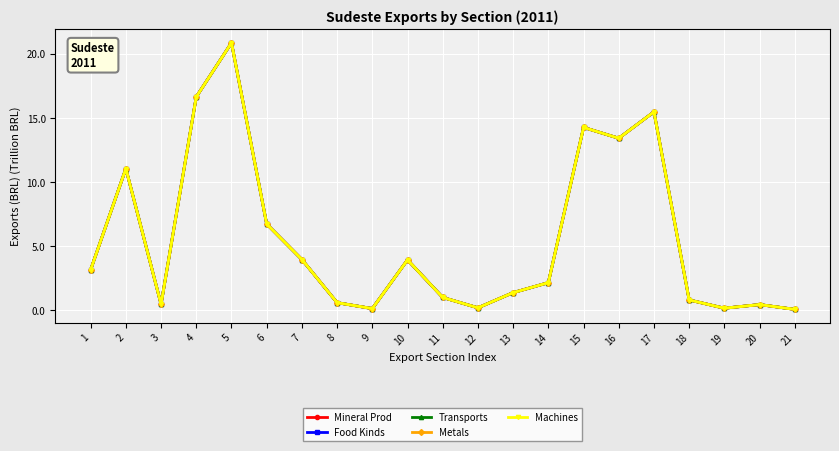

Reading left to right, what are all the values shown in this chart?

Mineral Prod: 3.2	11.1	0.5	16.7	20.9	6.7	4.0	0.6	0.1	3.9	1.0	0.2	1.4	2.1	14.3	13.4	15.5	0.8	0.1	0.4	0.1
Food Kinds: 3.2	11.1	0.5	16.7	20.9	6.7	4.0	0.6	0.1	3.9	1.0	0.2	1.4	2.1	14.3	13.4	15.5	0.8	0.1	0.4	0.1
Transports: 3.2	11.1	0.5	16.7	20.9	6.7	4.0	0.6	0.1	3.9	1.0	0.2	1.4	2.1	14.3	13.4	15.5	0.8	0.1	0.4	0.1
Metals: 3.2	11.1	0.5	16.7	20.9	6.7	4.0	0.6	0.1	3.9	1.0	0.2	1.4	2.1	14.3	13.4	15.5	0.8	0.1	0.4	0.1
Machines: 3.2	11.1	0.5	16.7	20.9	6.7	4.0	0.6	0.1	3.9	1.0	0.2	1.4	2.1	14.3	13.4	15.5	0.8	0.1	0.4	0.1